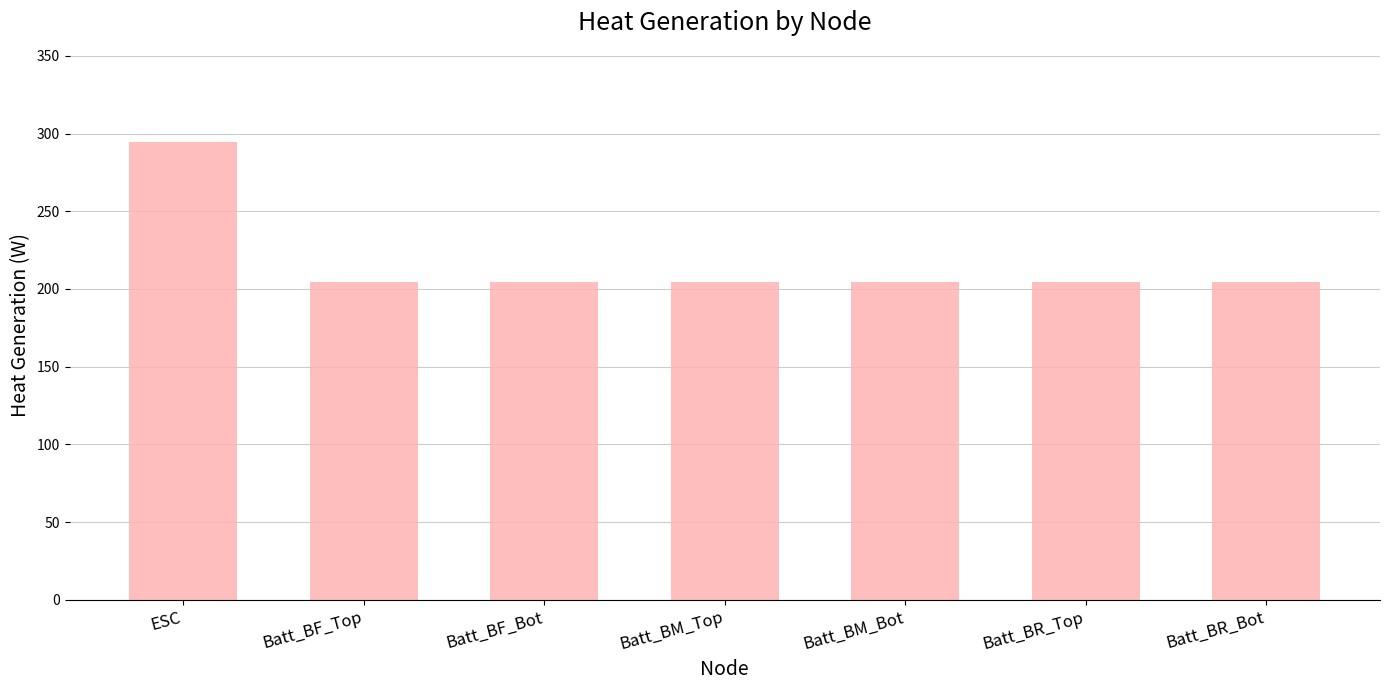

The value at Batt_BR_Top is 204.2. True or false?

True